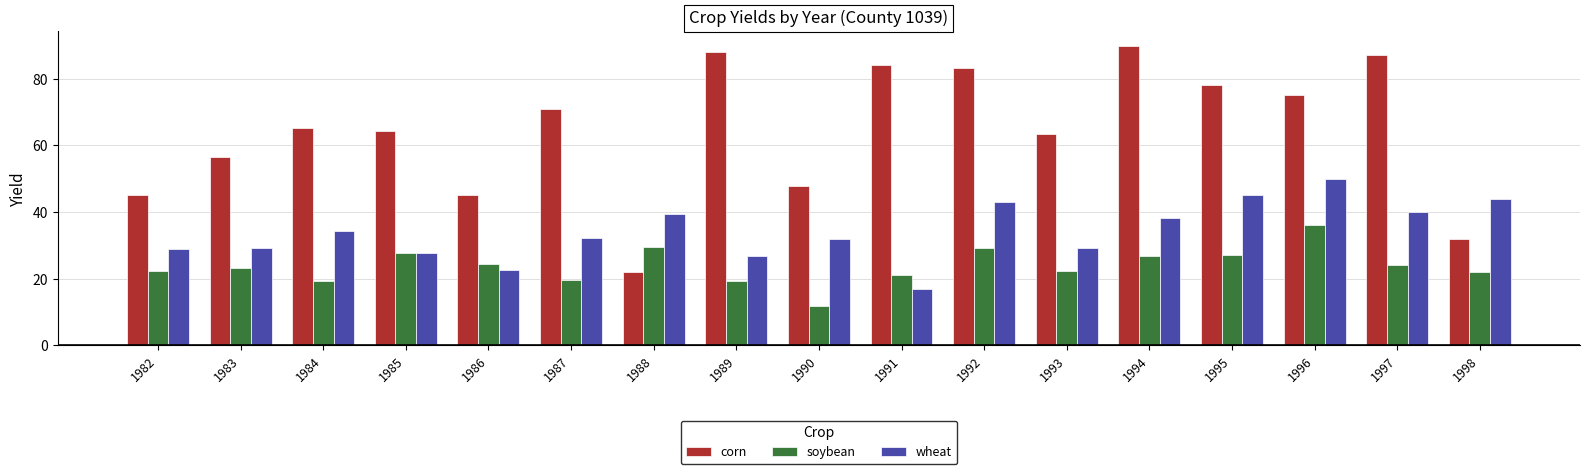

What are all the series names shown in the legend?

corn, soybean, wheat